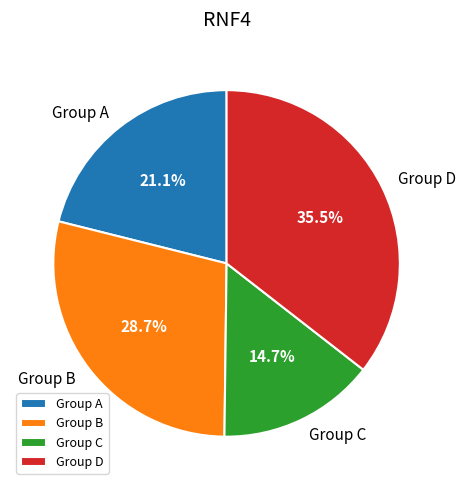

Rank the categories by value from highest to lowest.

Group D, Group B, Group A, Group C